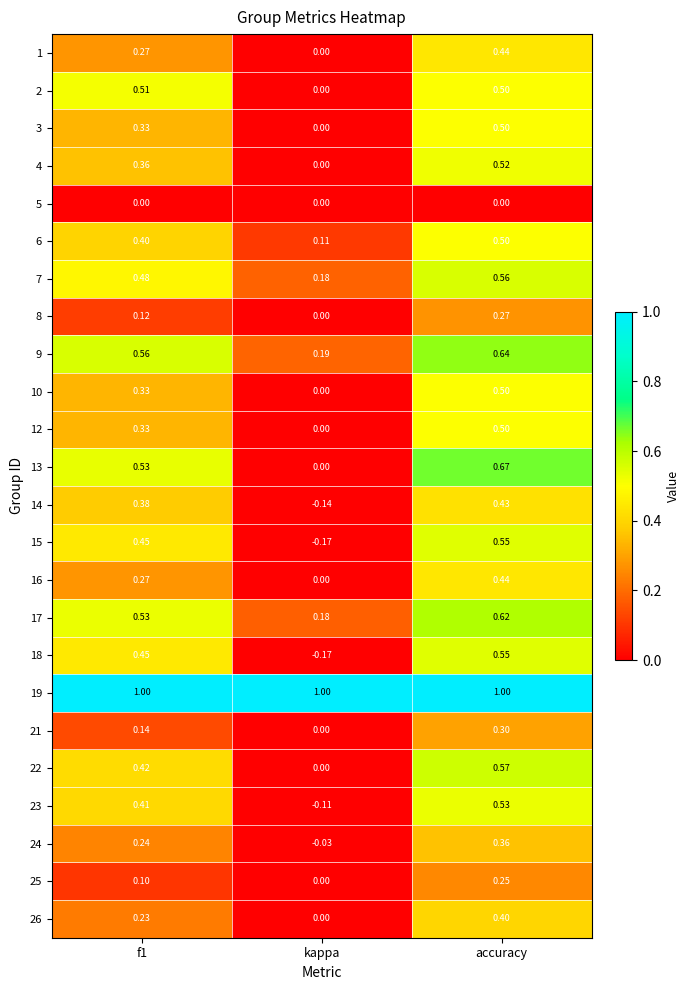

At which category does the chart reach its minimum across all series?

kappa